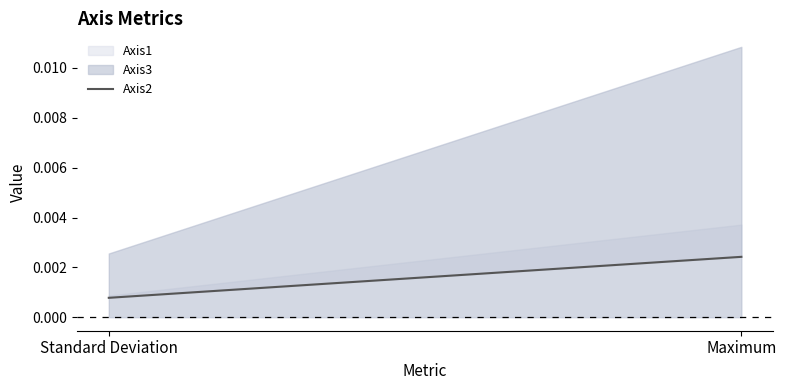

What is the label of the 2nd point from the right?

Standard Deviation